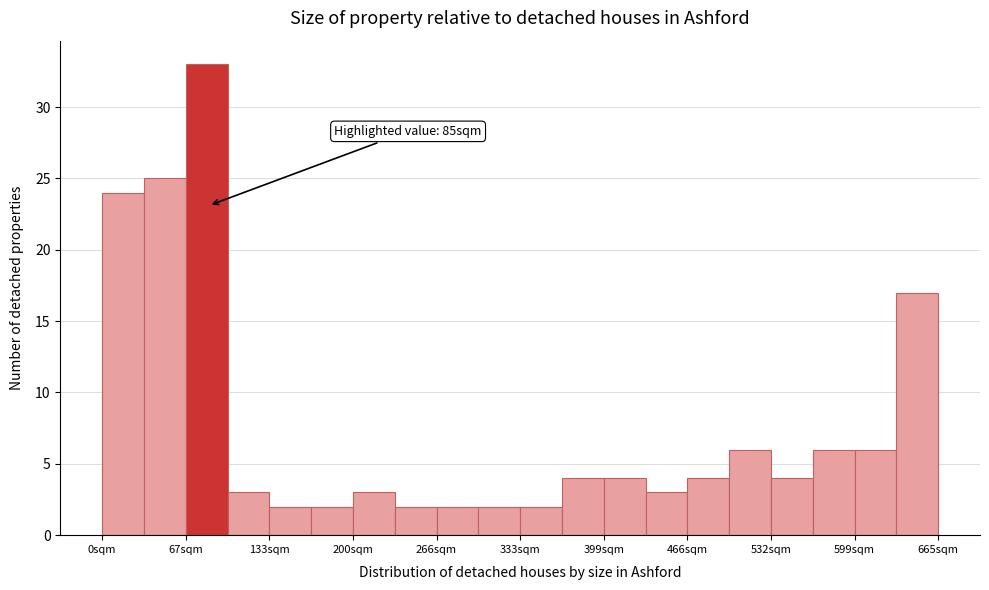

Around what value on the x-axis is the tallest bar? Give the approximate position of its centre, as read against the axis.

80